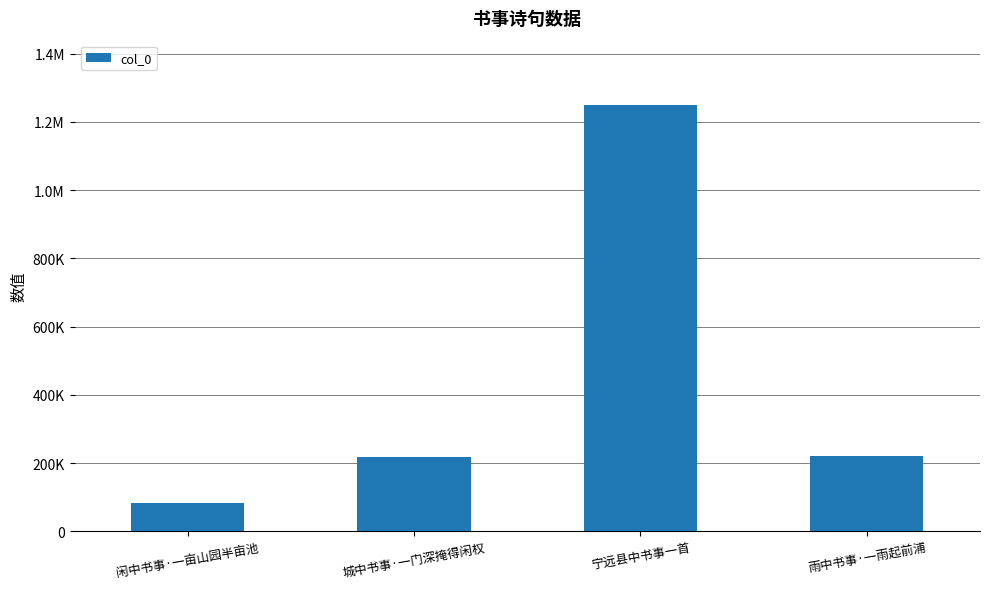

Where does the data first go above 222283?

宁远县中书事一首